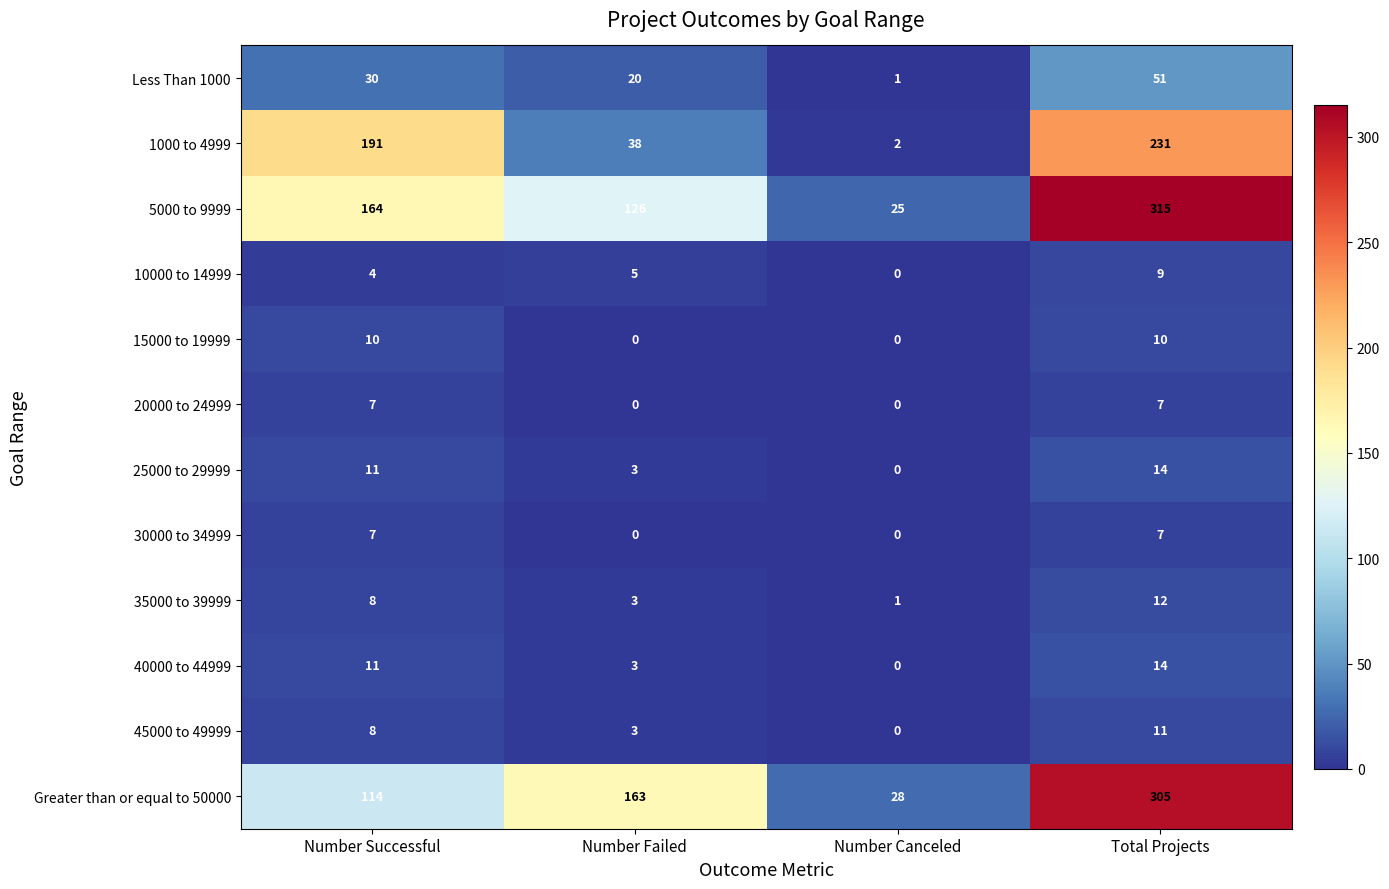

Rank the categories by 45000 to 49999 value from lowest to highest.

Number Canceled, Number Failed, Number Successful, Total Projects